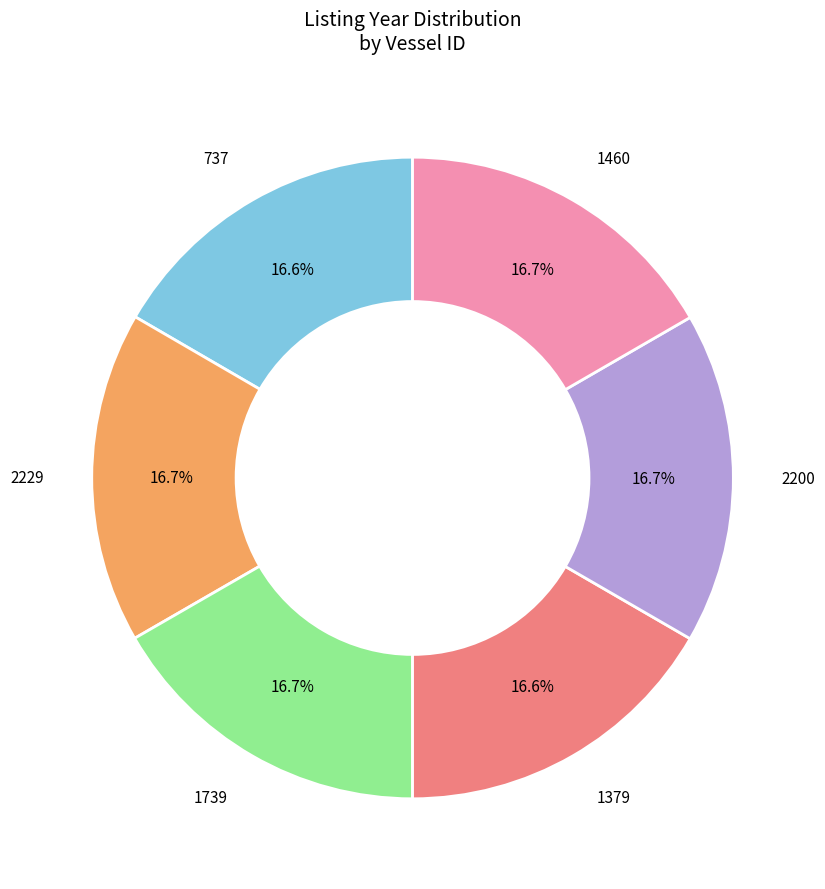

Does any single category account for the majority?

No